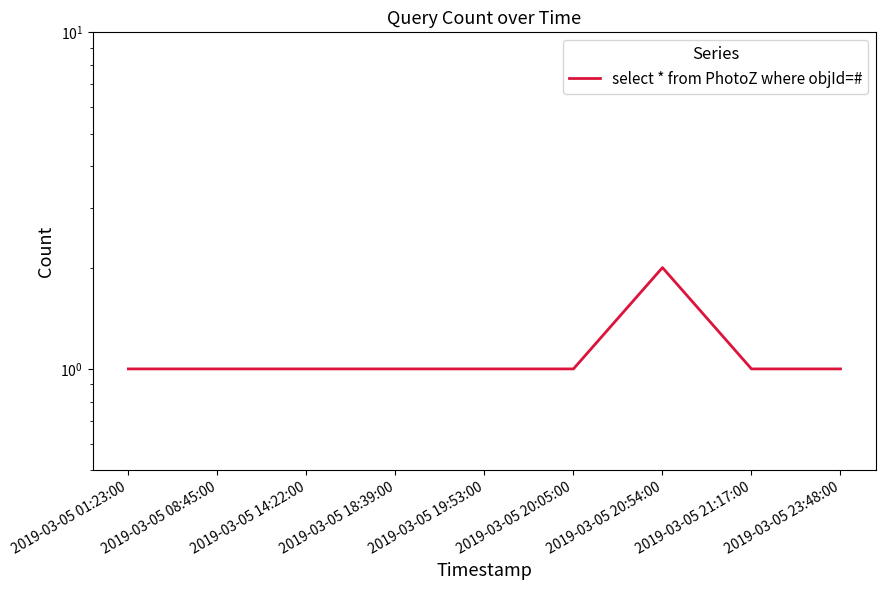

What is the sum of all values?

10